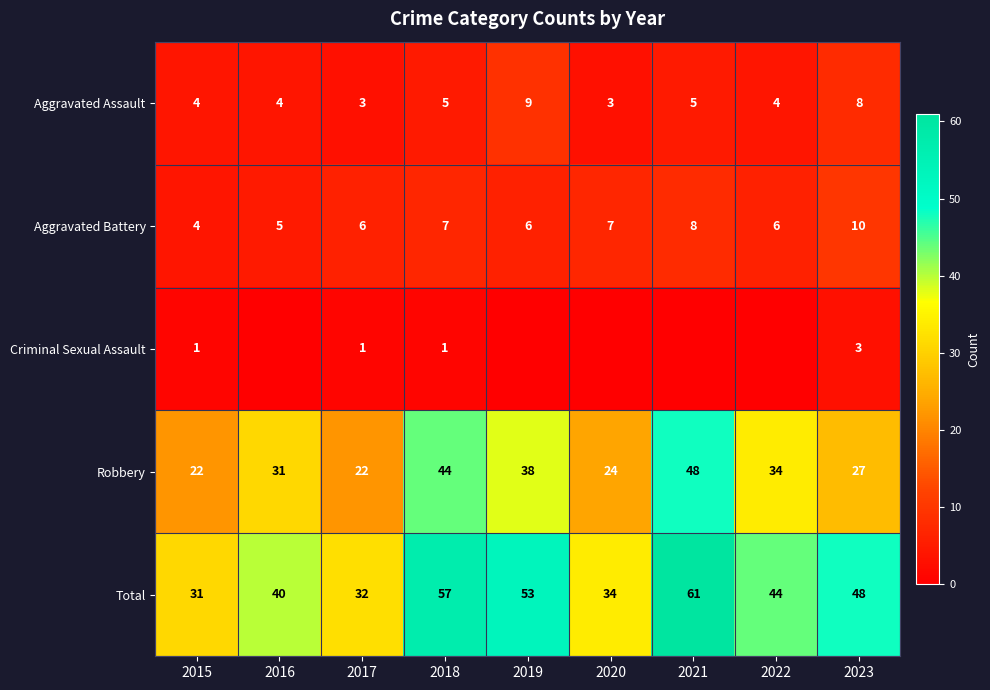

The value of Aggravated Assault at 2022 is 7. True or false?

False